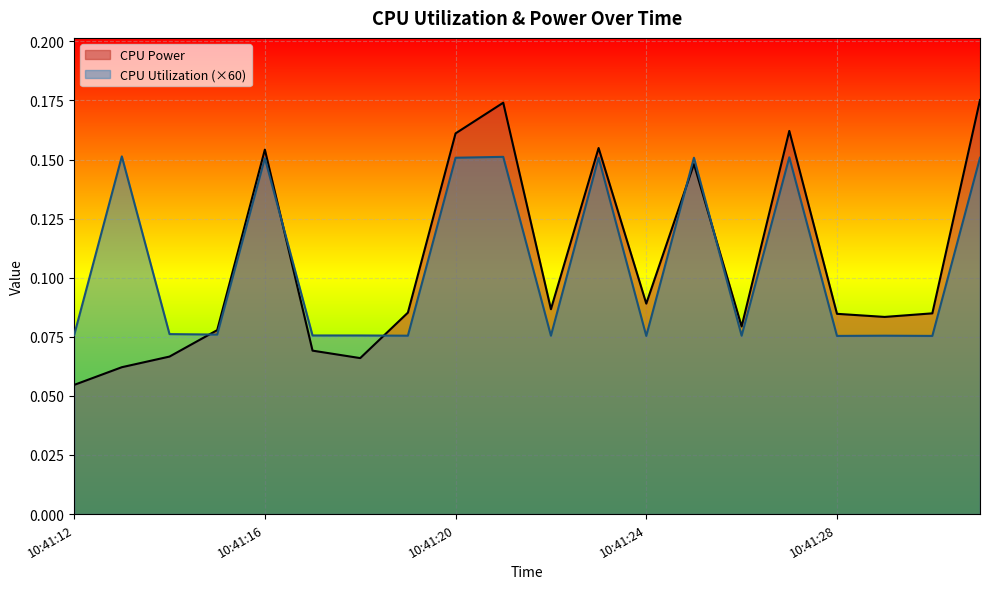

True or false: CPU Power has more than 0 points higher than both neighbors.

True